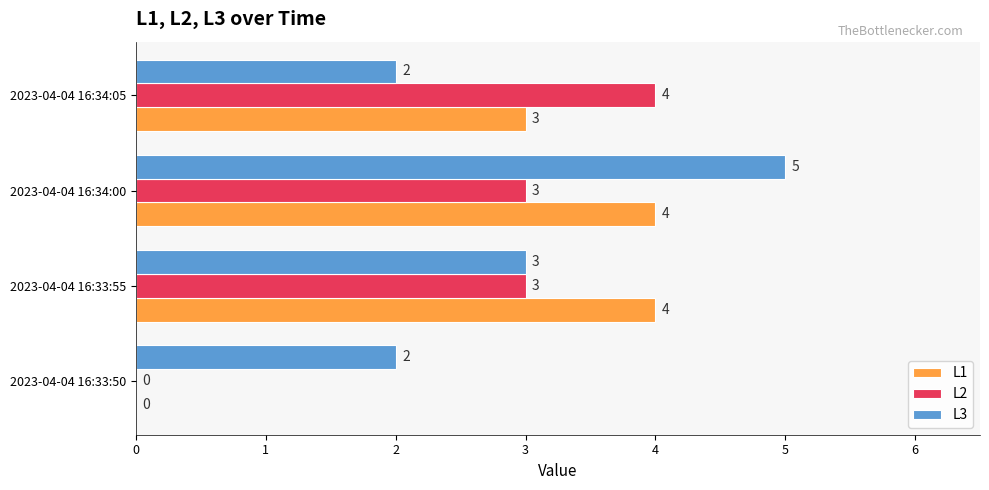

How many L1 values are between 3 and 4?

3